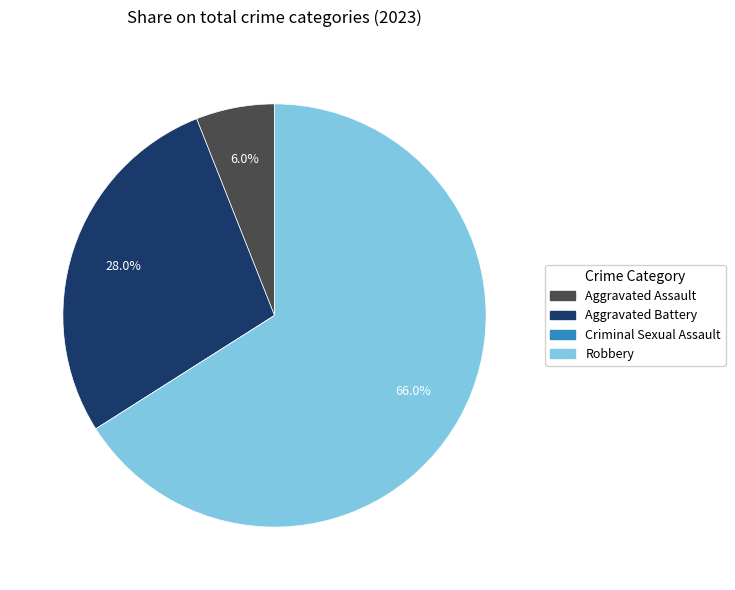

Which category has the biggest portion of the pie?

Robbery